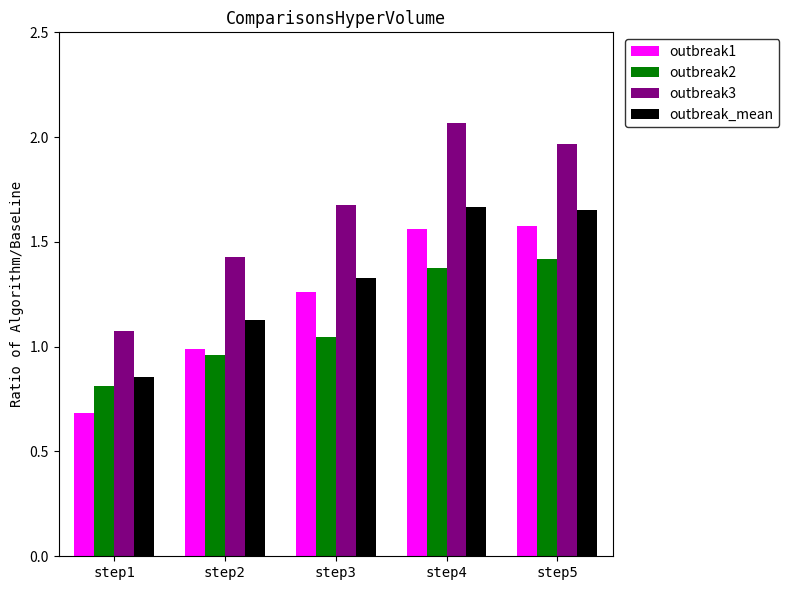

Count the outbreak_mean values in the range 1 to 2.

4